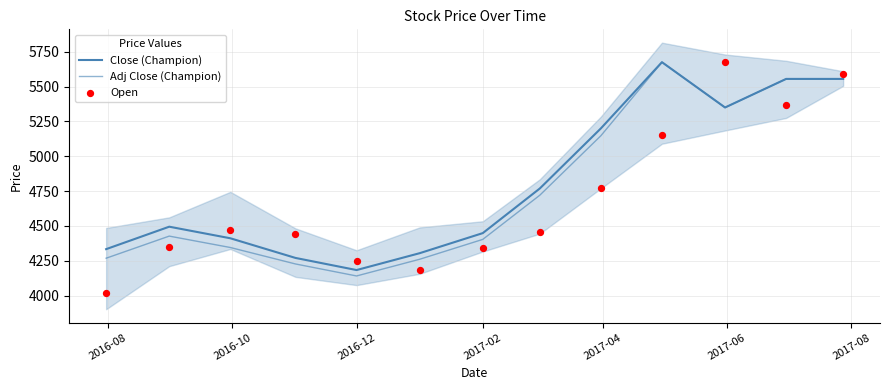

Which series has the widest spread of Y values?

Open